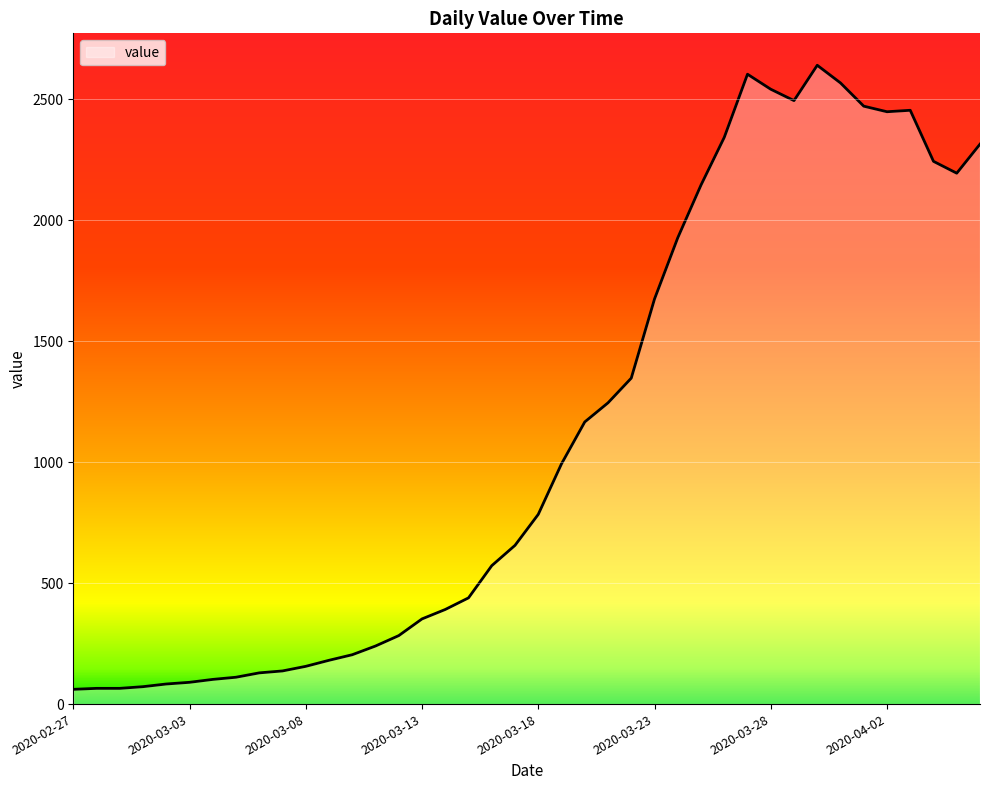

What is the greatest value displayed?

2640